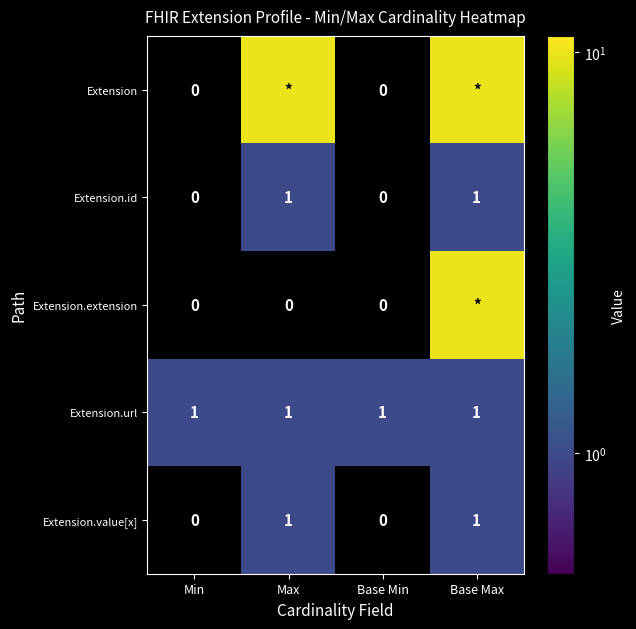

Is it true that Extension.value[x] equals -1 at Base Min?

False